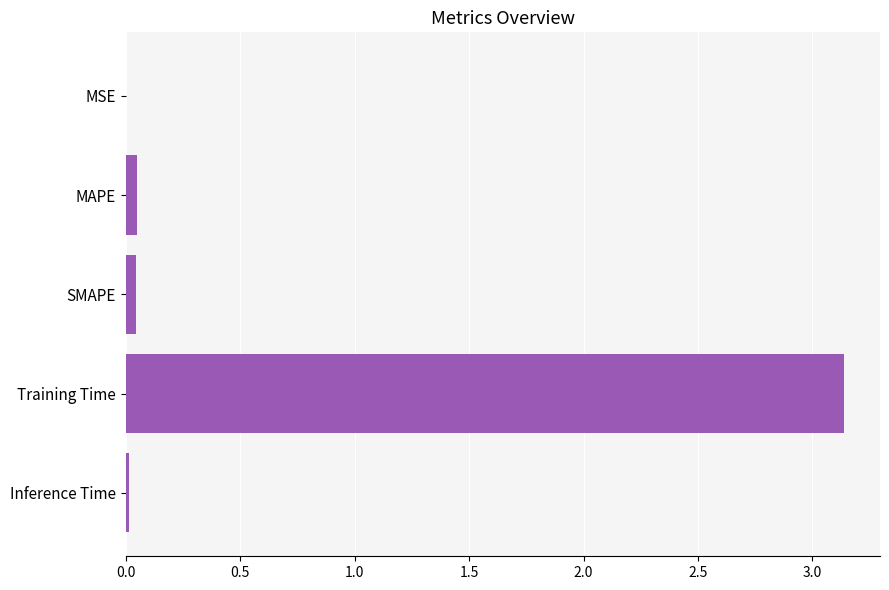

Which label corresponds to the largest value in the chart?

Training Time